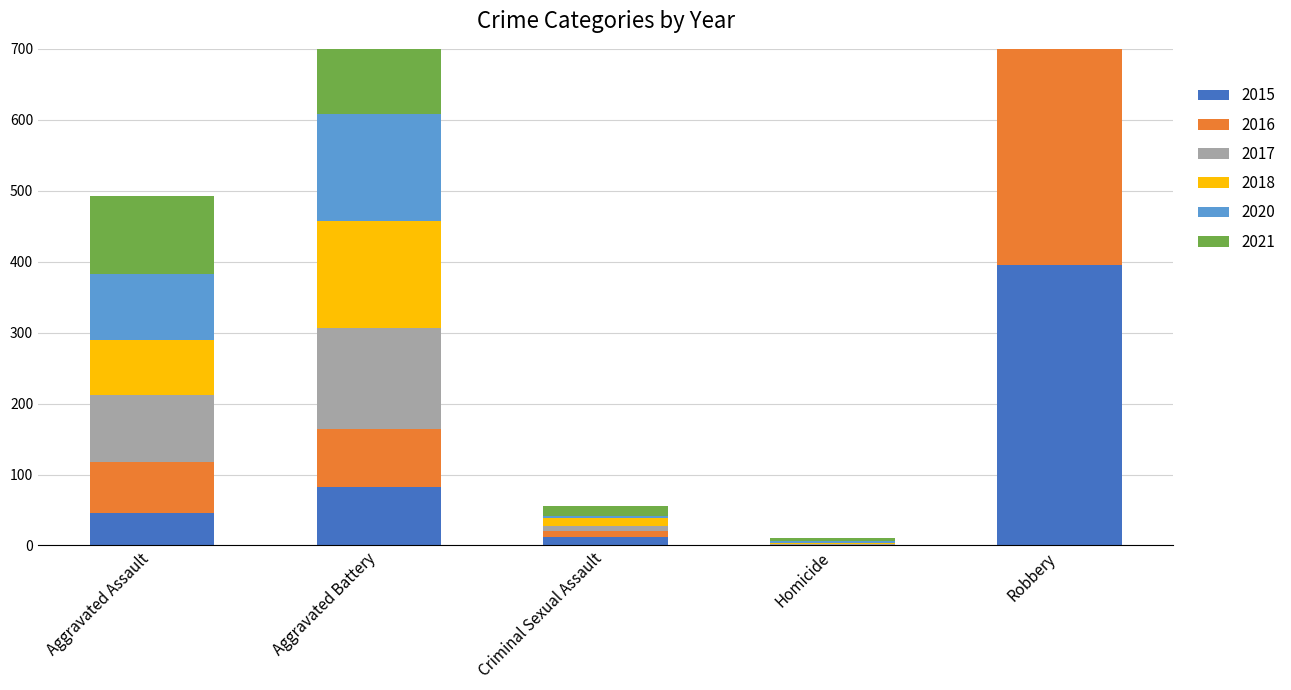

What are all the series names shown in the legend?

2015, 2016, 2017, 2018, 2020, 2021